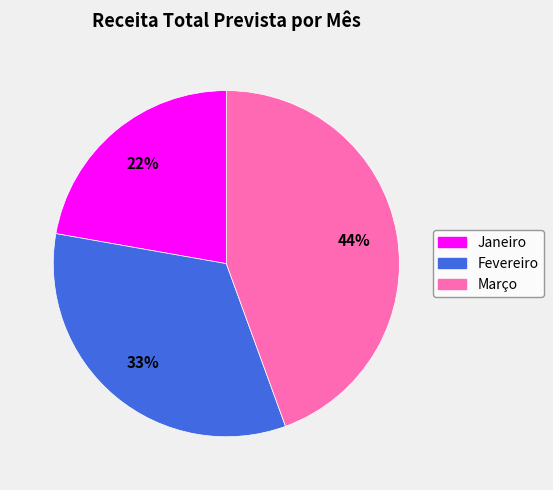

Count the number of slices in the pie.

3